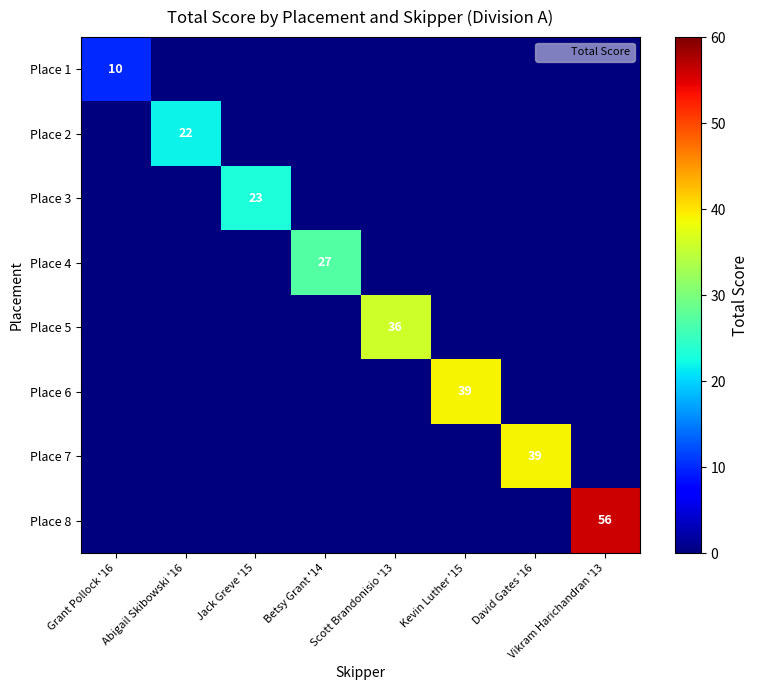

Which label corresponds to the largest value in the chart?

Vikram Harichandran '13